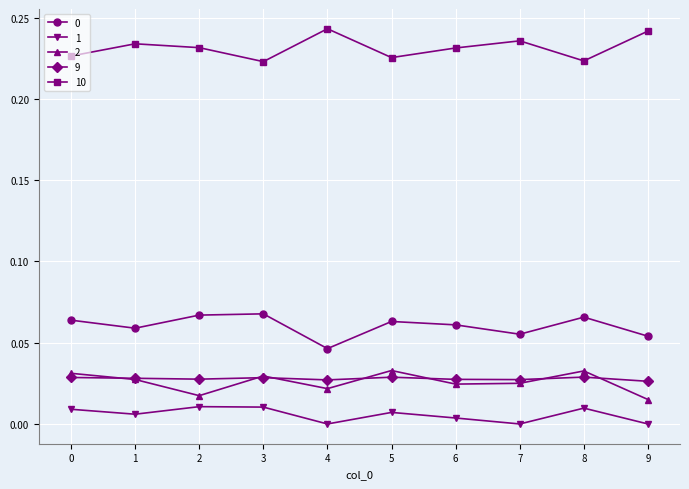

How many series are shown in this chart?

5